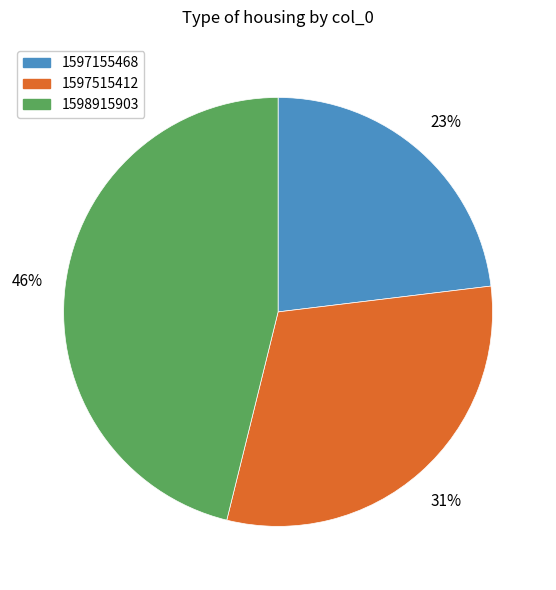

How many slices are in this pie chart?

3